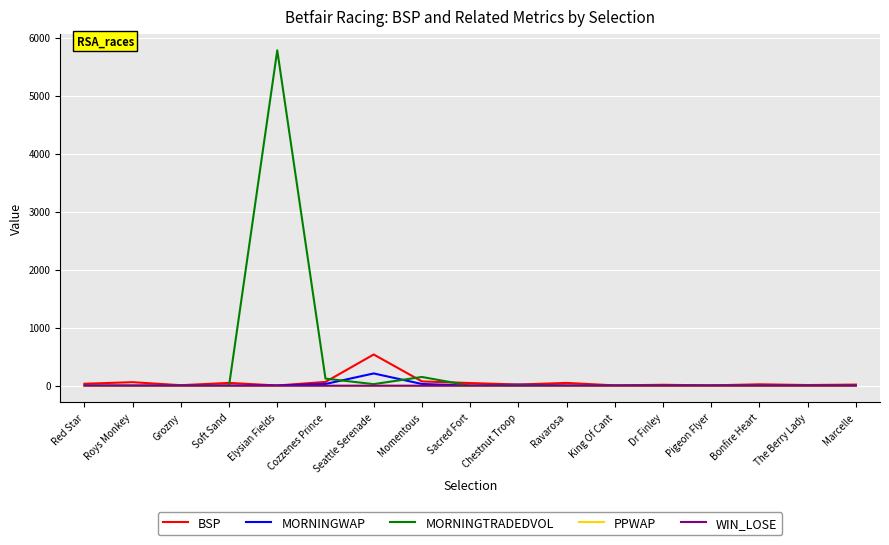

What is the average value of the MORNINGWAP series?

17.8